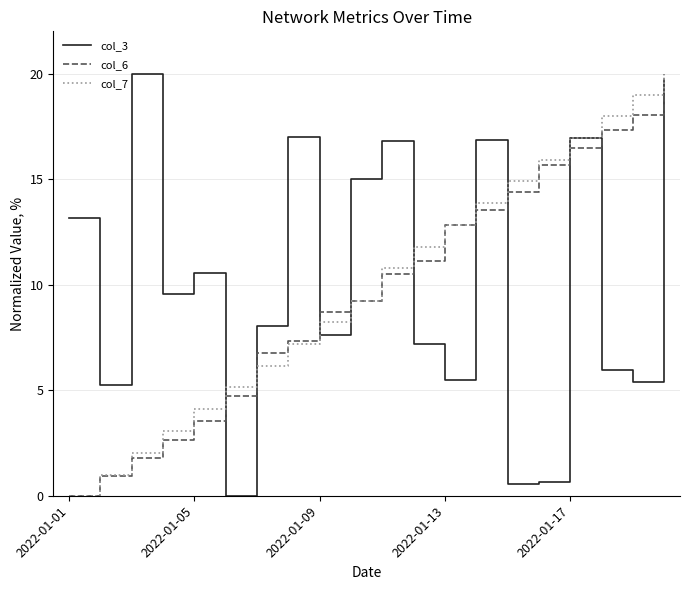

What is the maximum value shown in the chart?

20.0